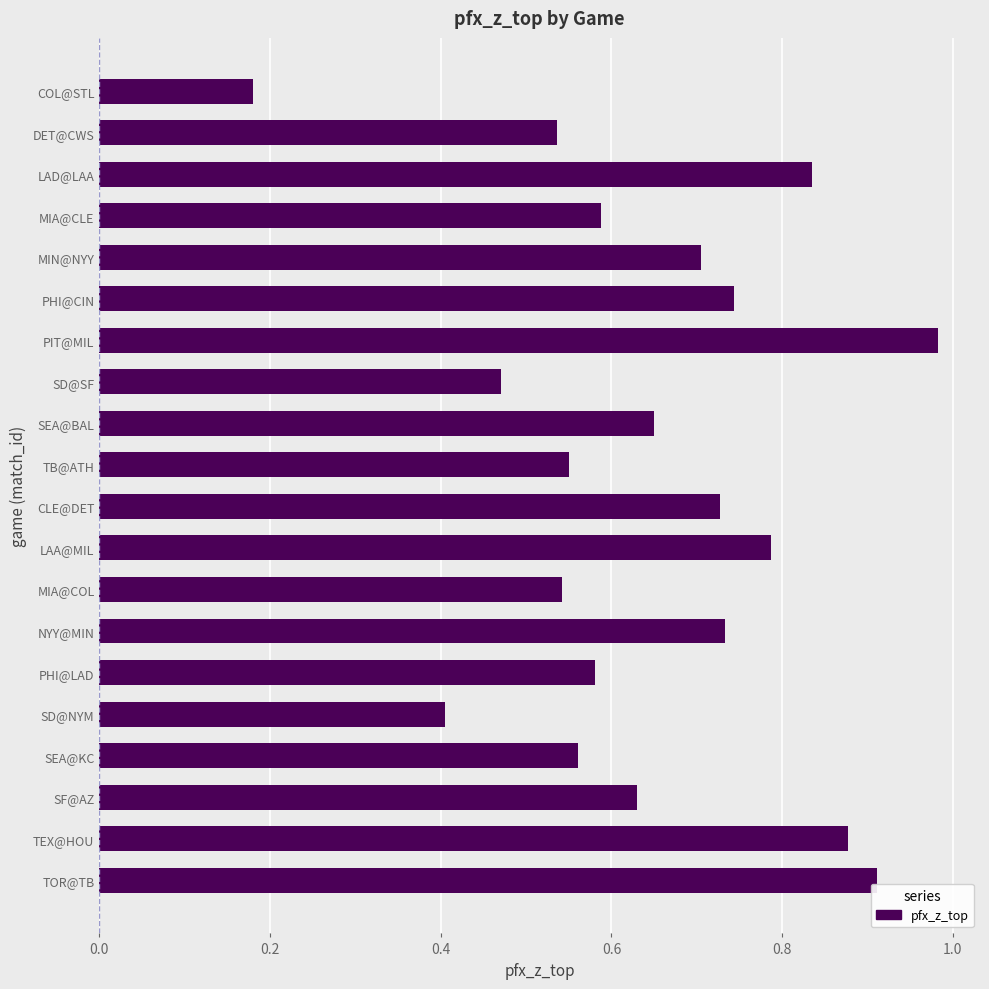

True or false: the data shows 0.2 at SD@SF.

False